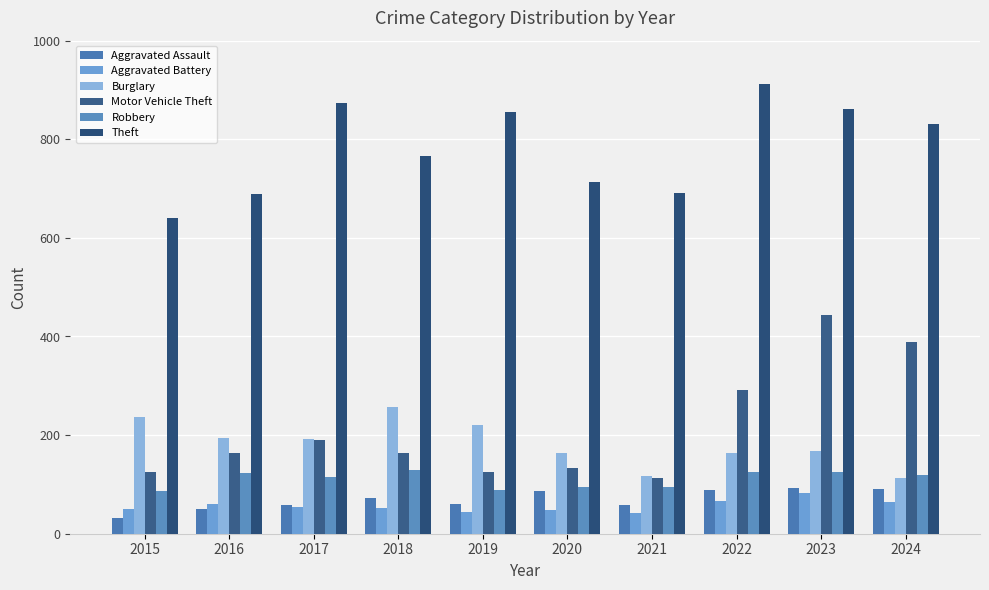

How many data points does each series have?

10